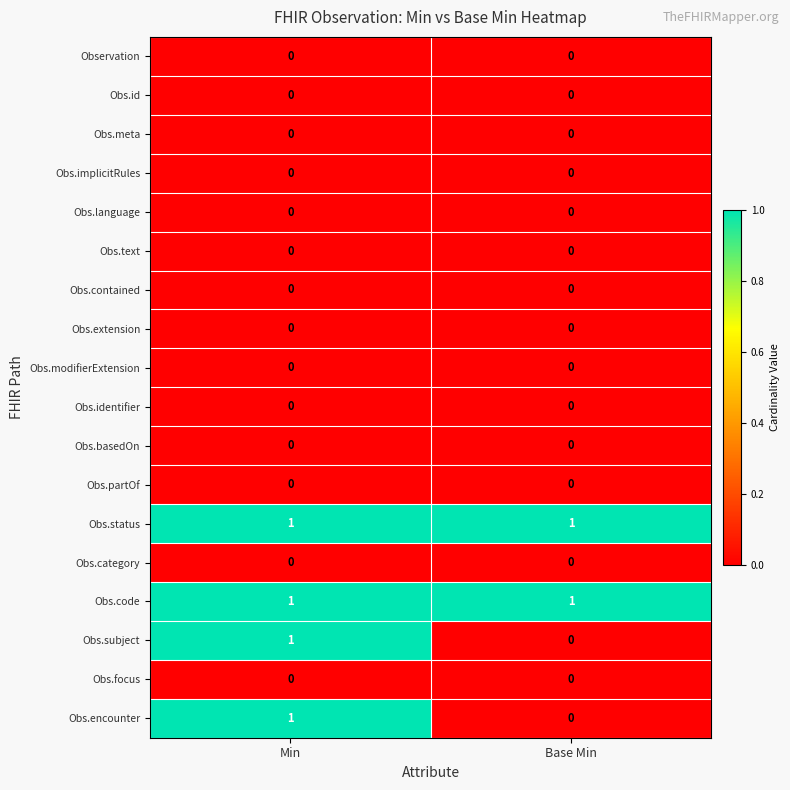

List the labels in order of Obs.subject value, smallest first.

Base Min, Min